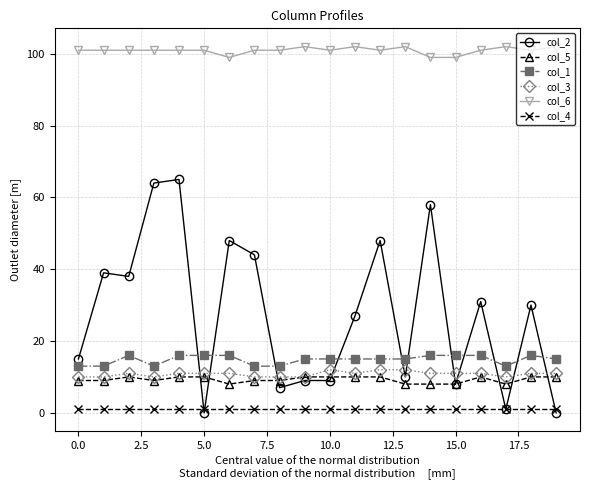

True or false: col_4 and col_6 intersect in this chart.

False